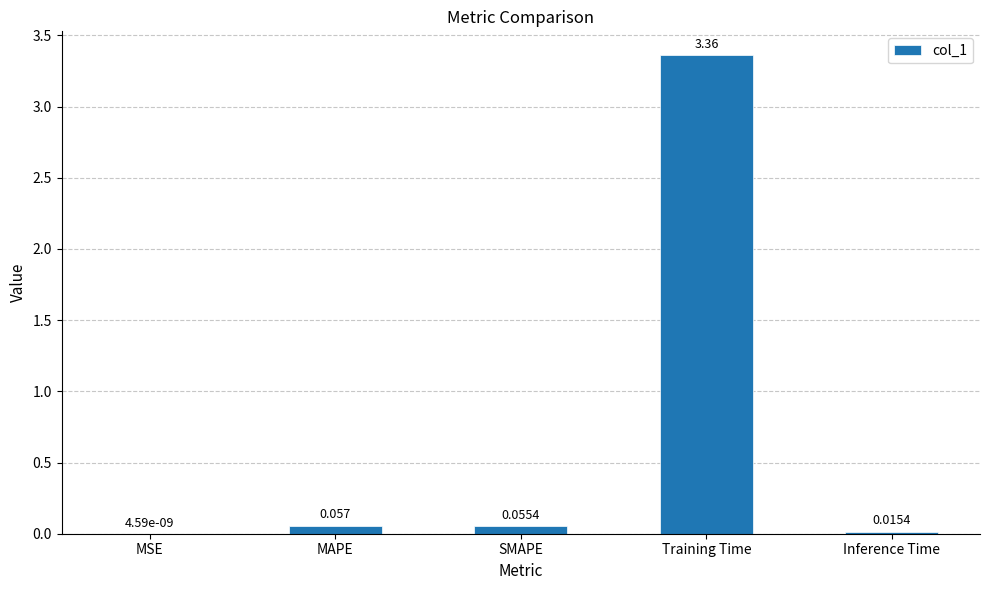

Between Inference Time and Training Time, which is larger?

Training Time